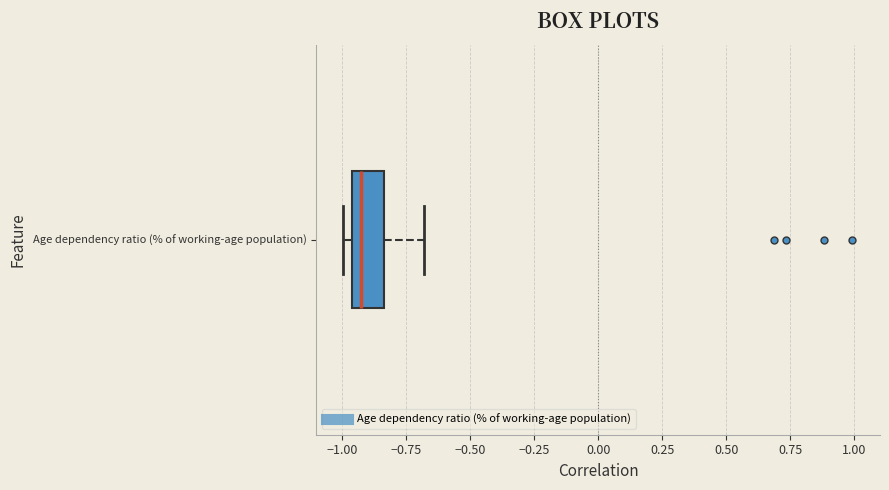

Read this box plot against the x-axis: the position of the median line, the range covered by the box, and the ends of both whiskers. The values are not printed on the chart, so give them approximately, as read against the axis.

median -0.90, box -0.95 to -0.85, whiskers -1.00 to -0.70